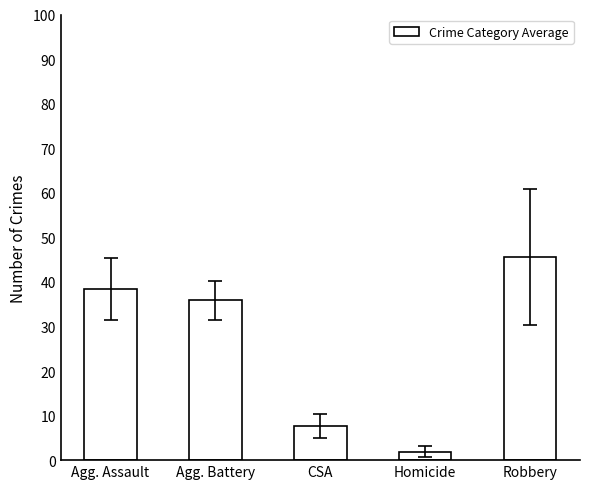

How many categories are shown in the chart?

5